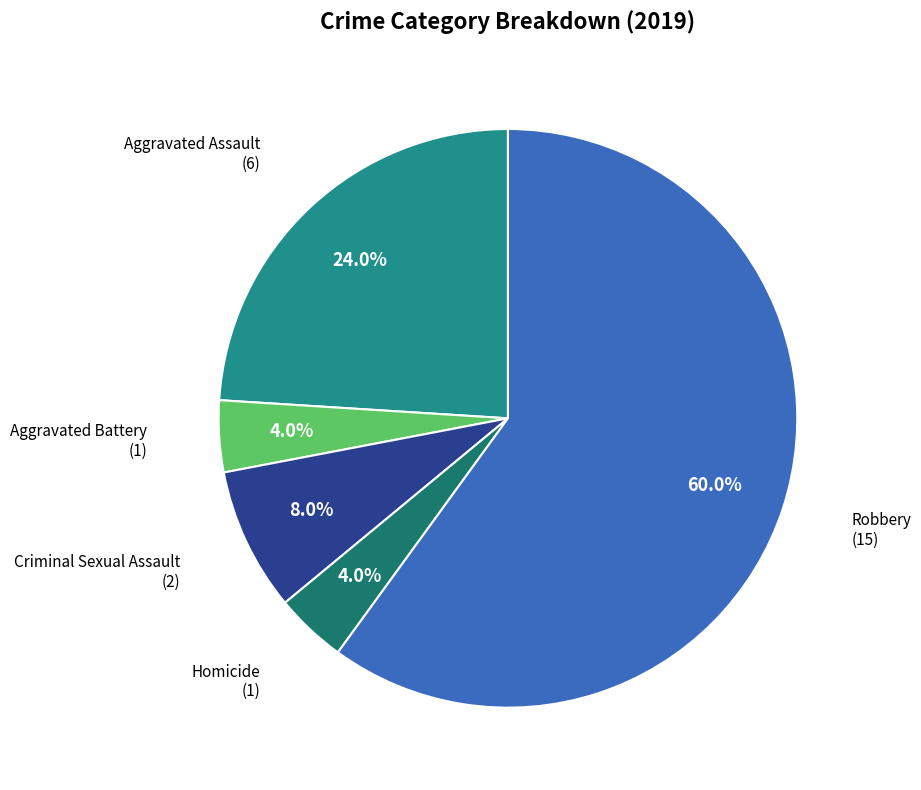

Which category accounts for the majority?

Robbery